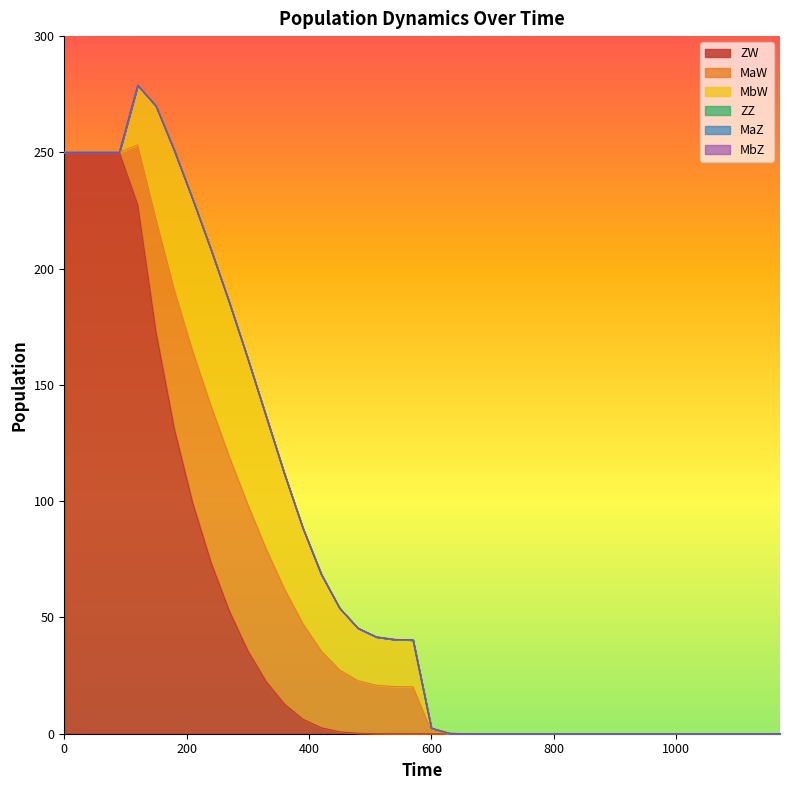

Rank the series at 780 from highest to lowest value.

MaW, MbW, ZW, ZZ, MaZ, MbZ